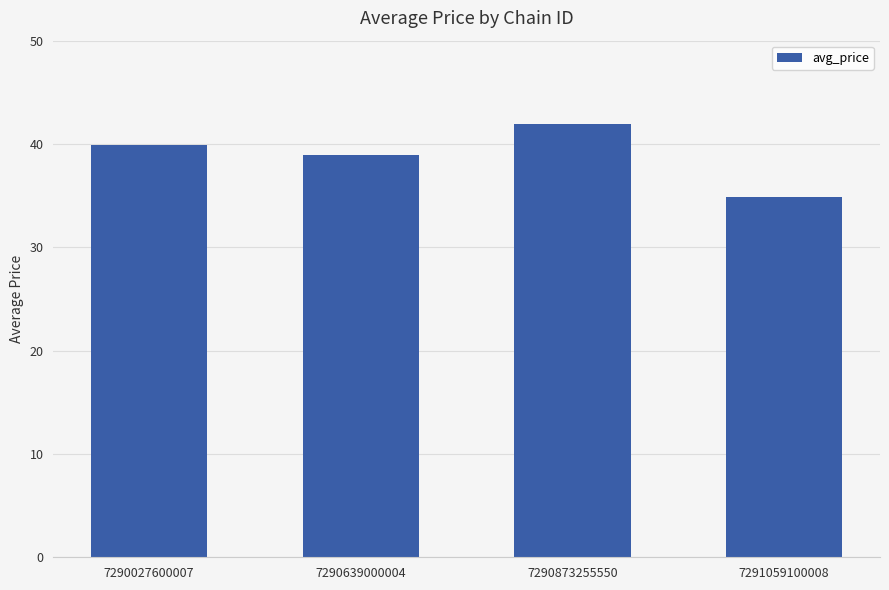

Does the chart contain stacked bars?

No